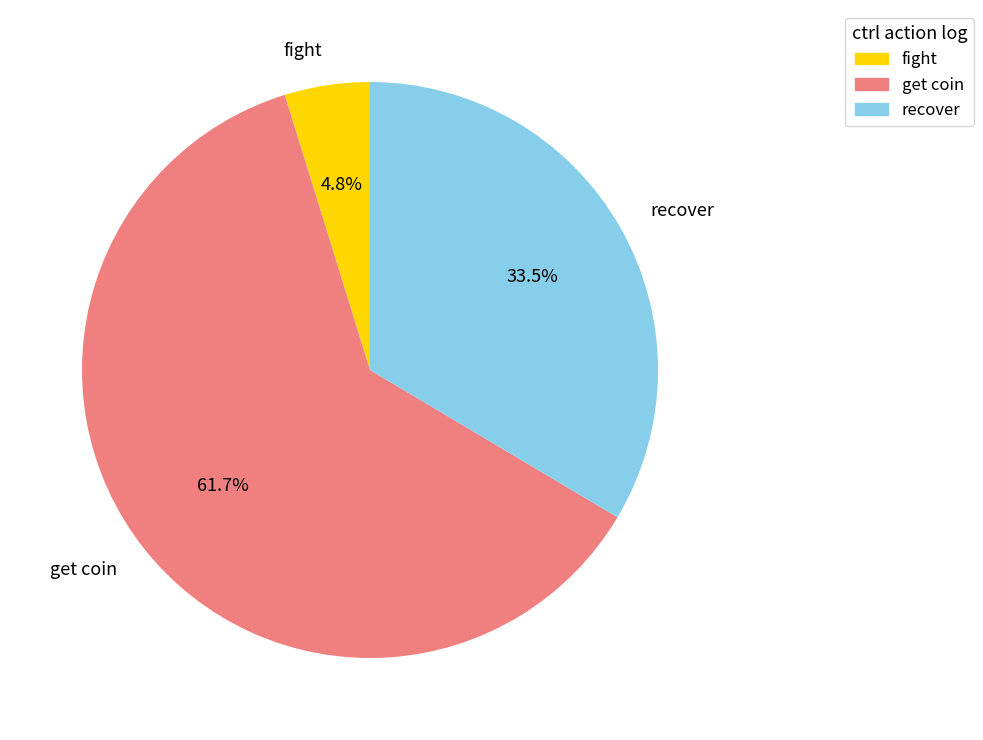

What percentage do recover and fight together represent?

38.3%